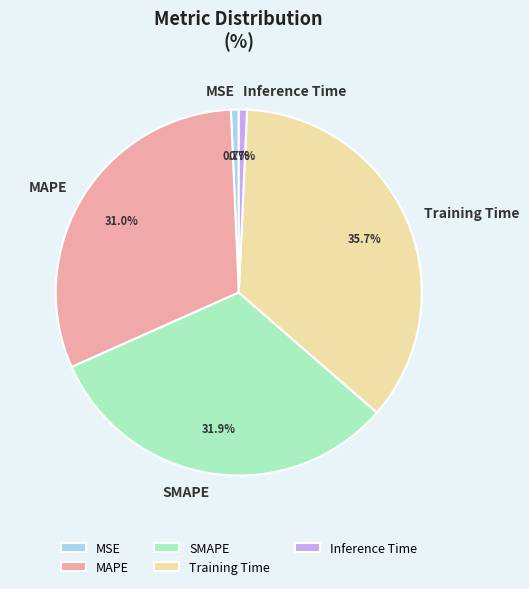

What percentage do MSE and MAPE together represent?

31.7%